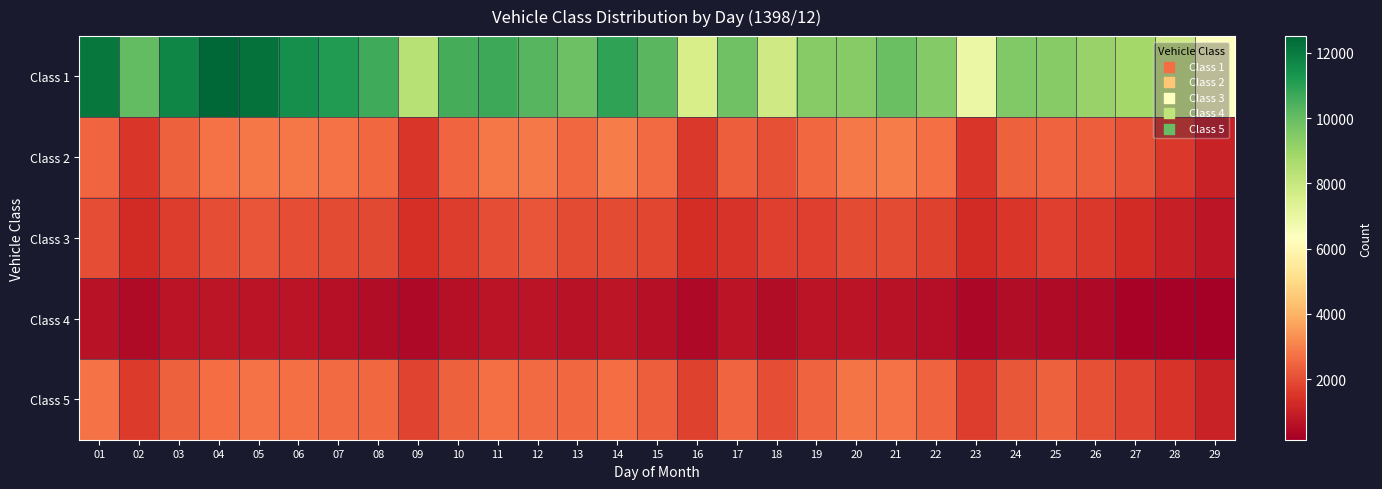

At how many categories does at least one series exceed 7239?

27